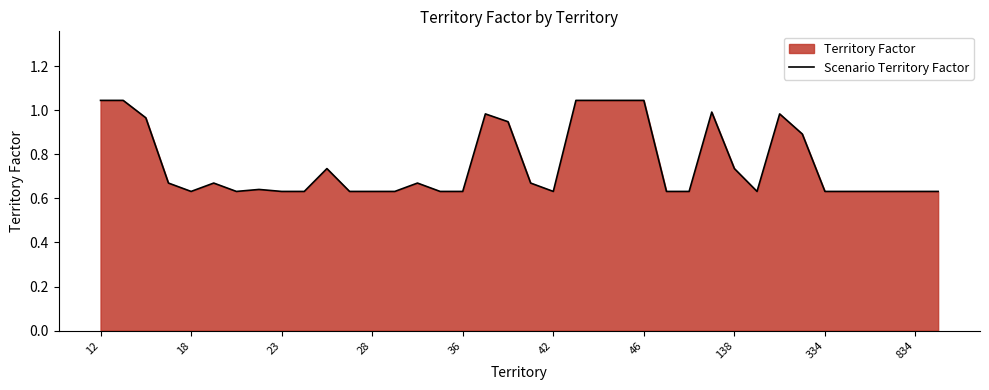

What is the difference between the maximum and minimum values?

0.4